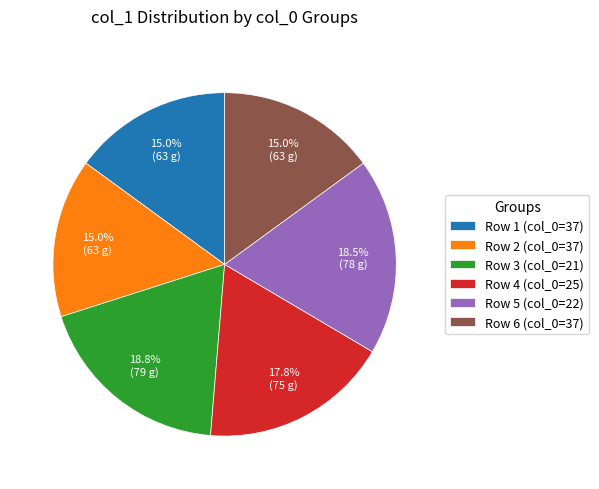

How much of the chart is everything except Row 2 (col_0=37)?

85.0%